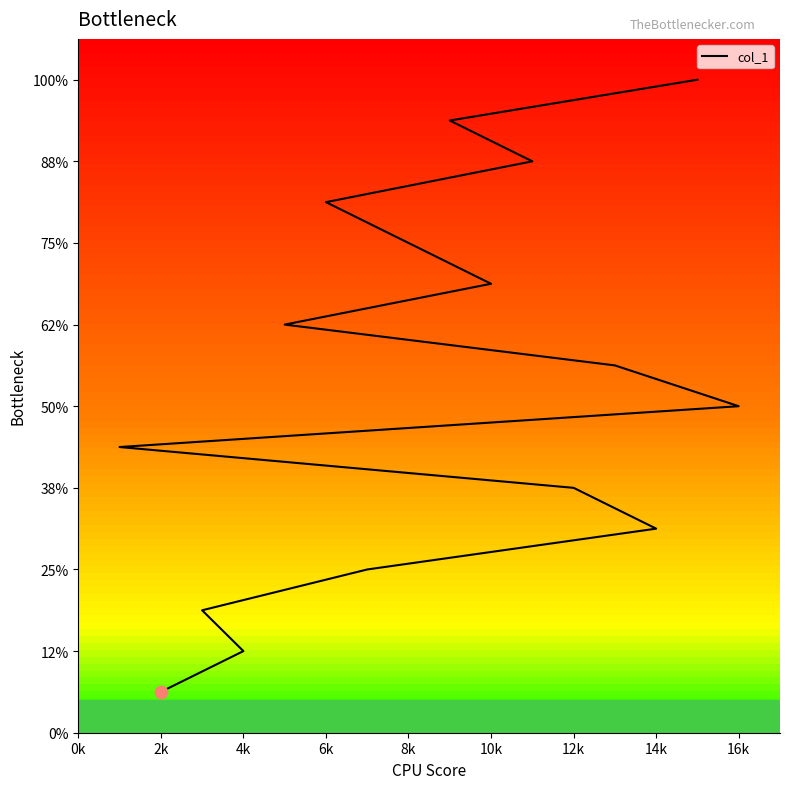

What is the change in value from 6k to 15?

+12